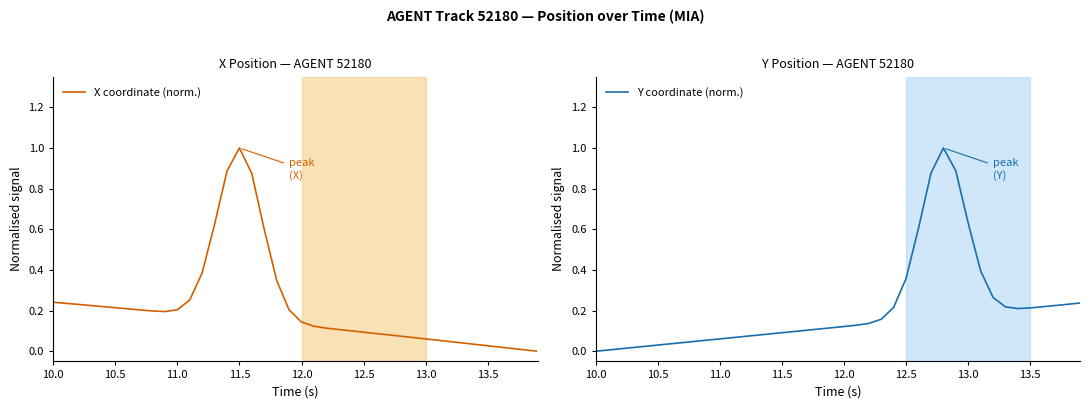

What is the difference between the second highest and second lowest values in the X coordinate (norm.) series?

0.9